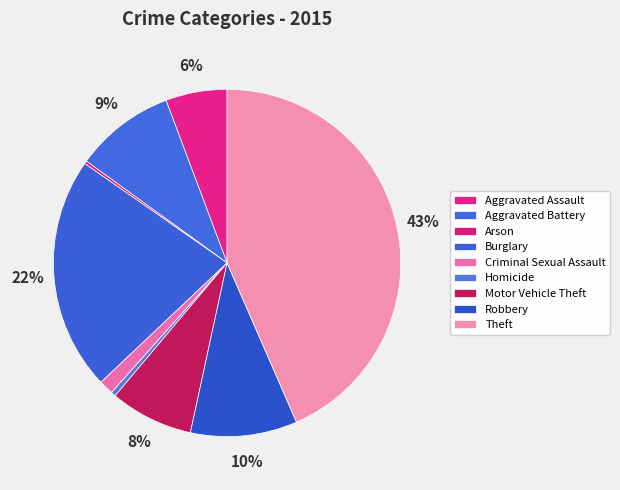

Which slice is the smallest?

Arson